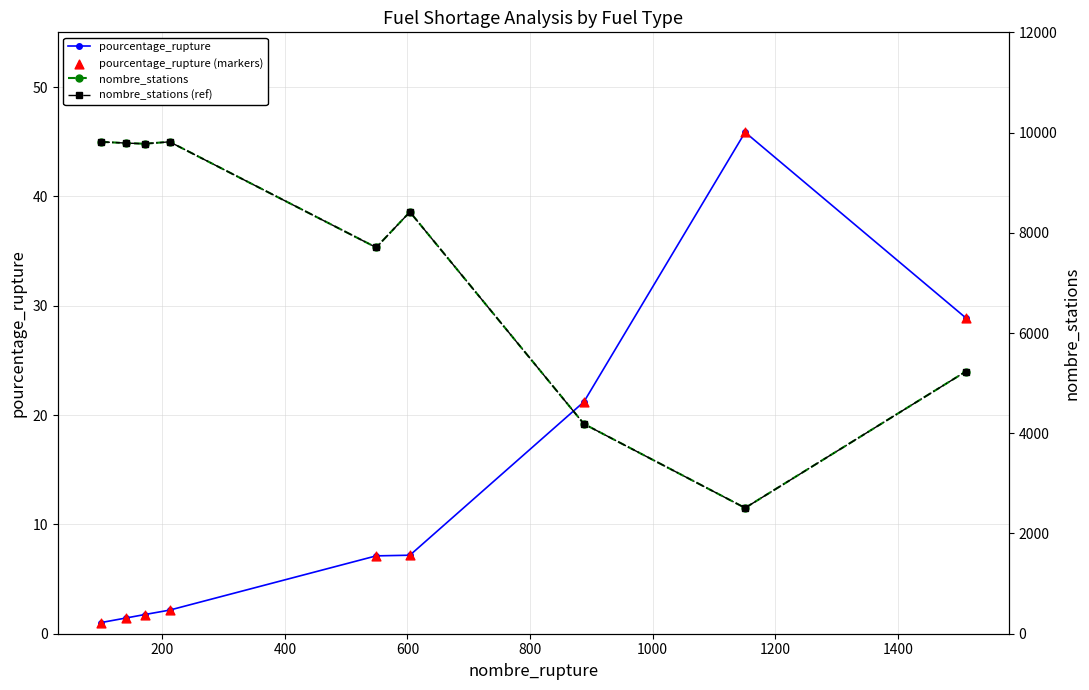

What are all the series names shown in the legend?

pourcentage_rupture, pourcentage_rupture (markers), nombre_stations, nombre_stations (ref)